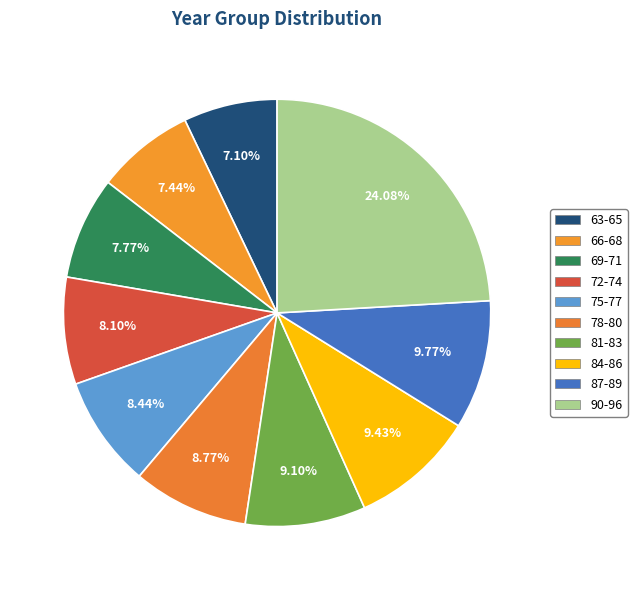

Is there any slice that represents more than half of the pie?

No